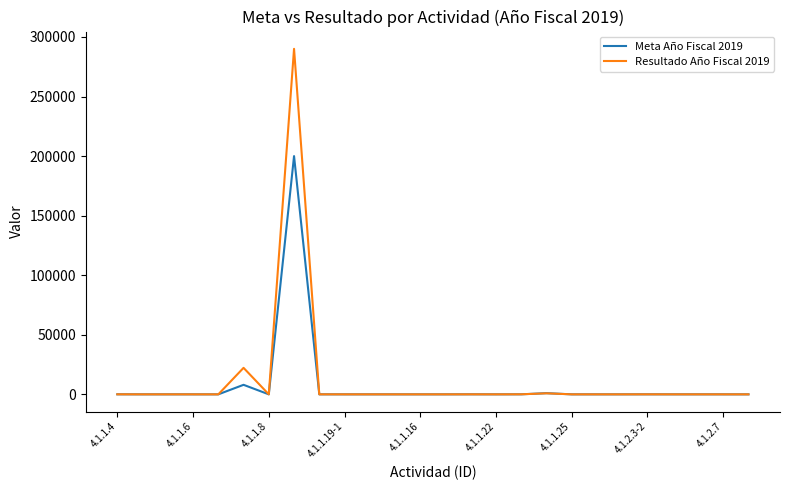

Rank the series by their average value, from lowest to highest.

Meta Año Fiscal 2019, Resultado Año Fiscal 2019